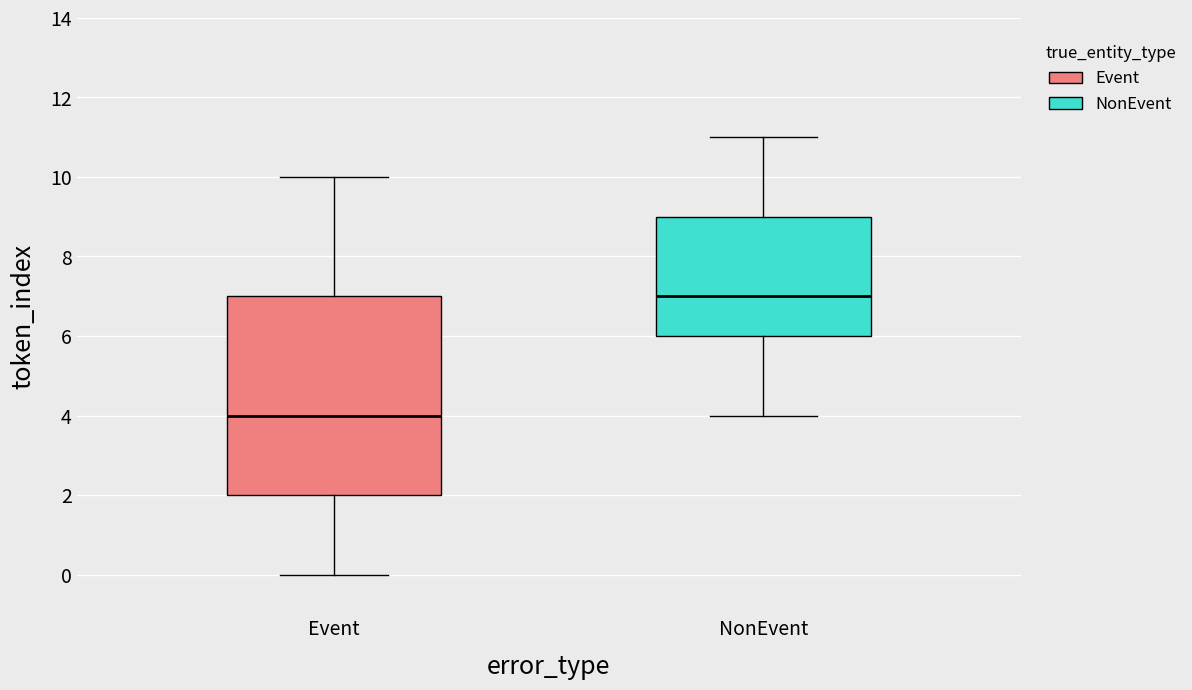

Comparing the boxes themselves (not the whiskers), which one is the tallest?

Event